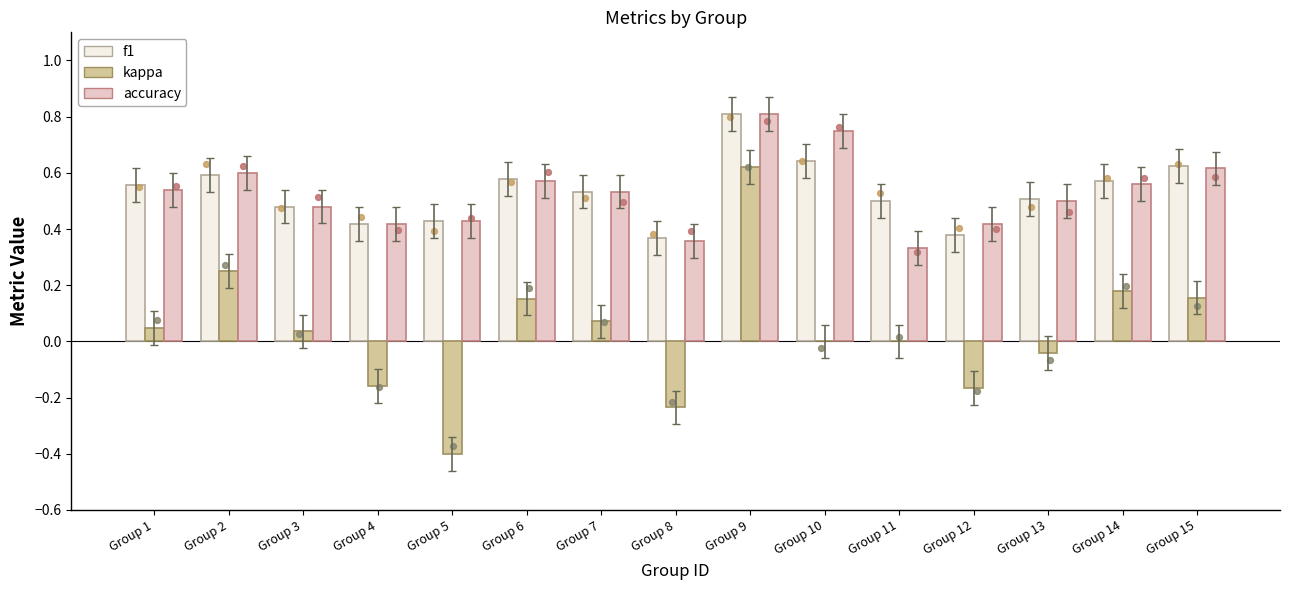

Which series reaches the minimum Y coordinate?

kappa